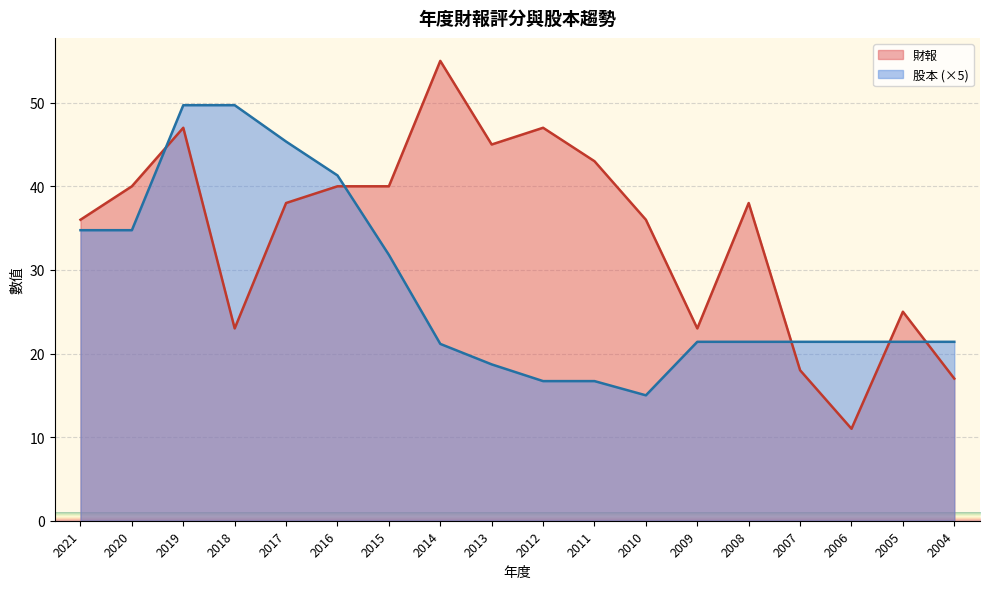

Rank the series at 2017 from highest to lowest value.

股本 (×5), 財報